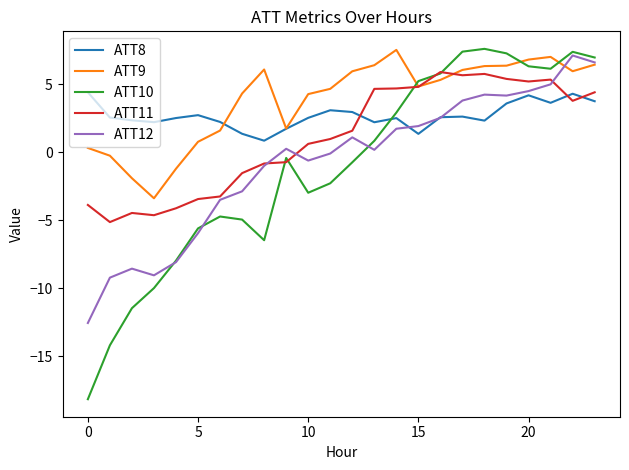

Which series has the largest range (max minus min)?

ATT10